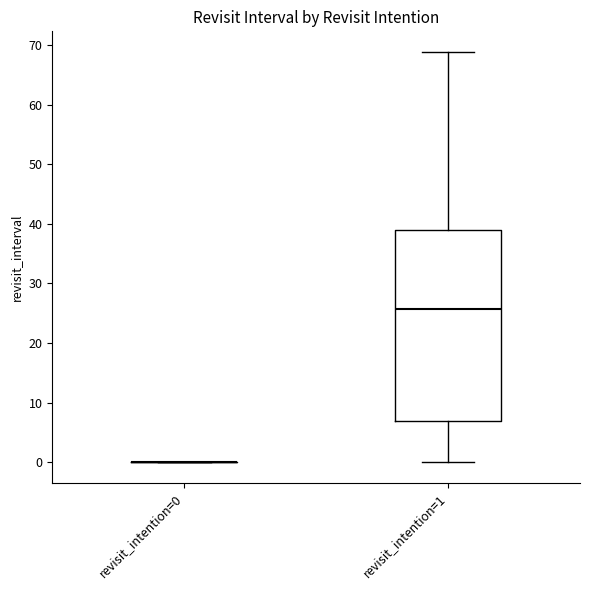

Reading left to right, transcribe this box plot: for each box, give where its median line is, the range the box spans, and where its two whiskers end, as read against the y-axis. The values are not printed on the chart, so give them approximately, as read against the axis.

revisit_intention=0: box collapsed to a line at 0, whiskers 0 to 0
revisit_intention=1: median 26, box 7 to 39, whiskers 0 to 69